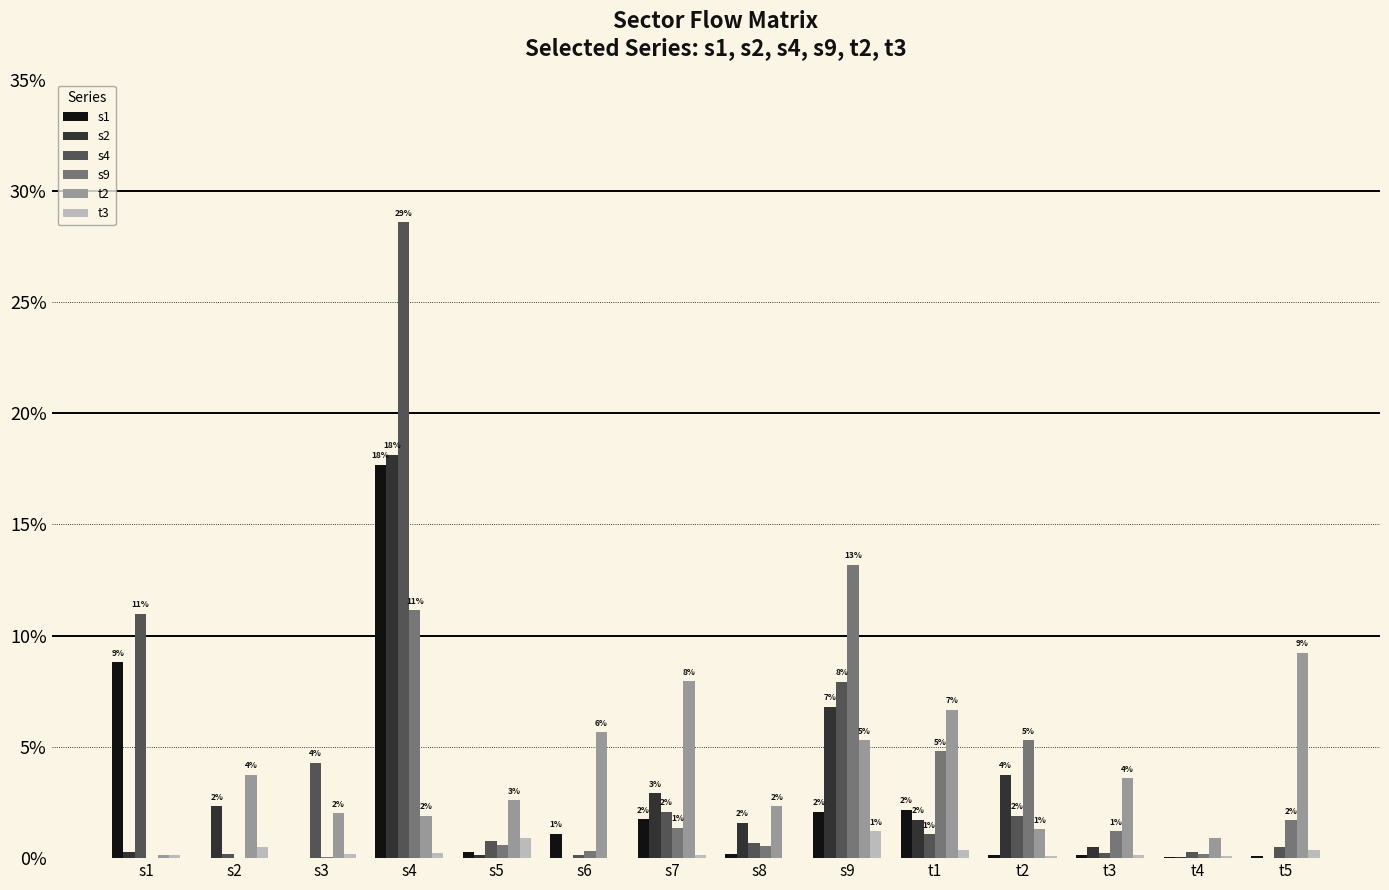

What is the label of the 10th bar from the left?

t1